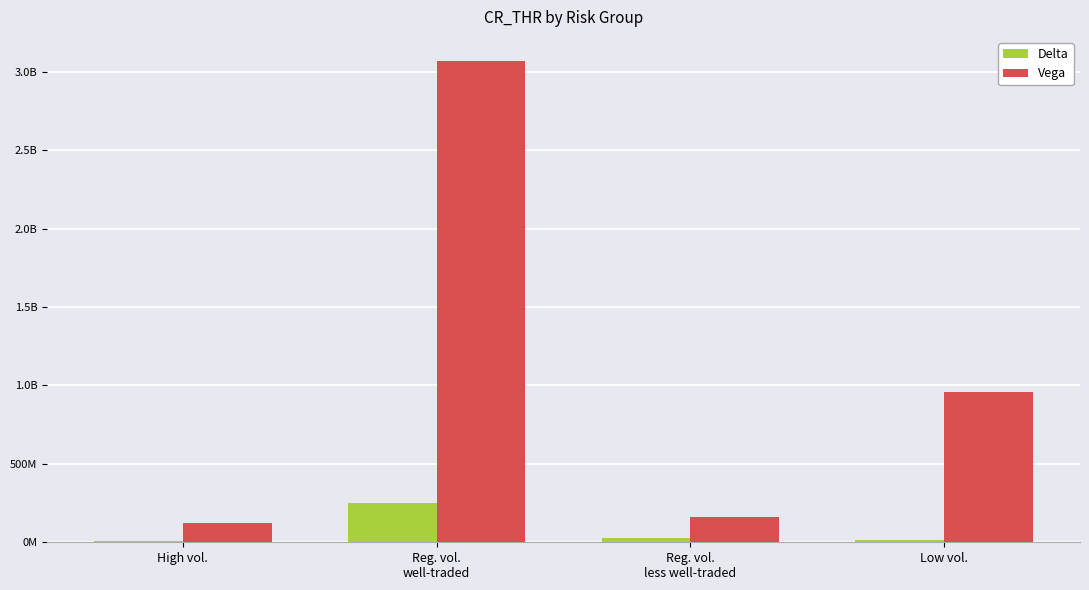

What are all the series names shown in the legend?

Delta, Vega